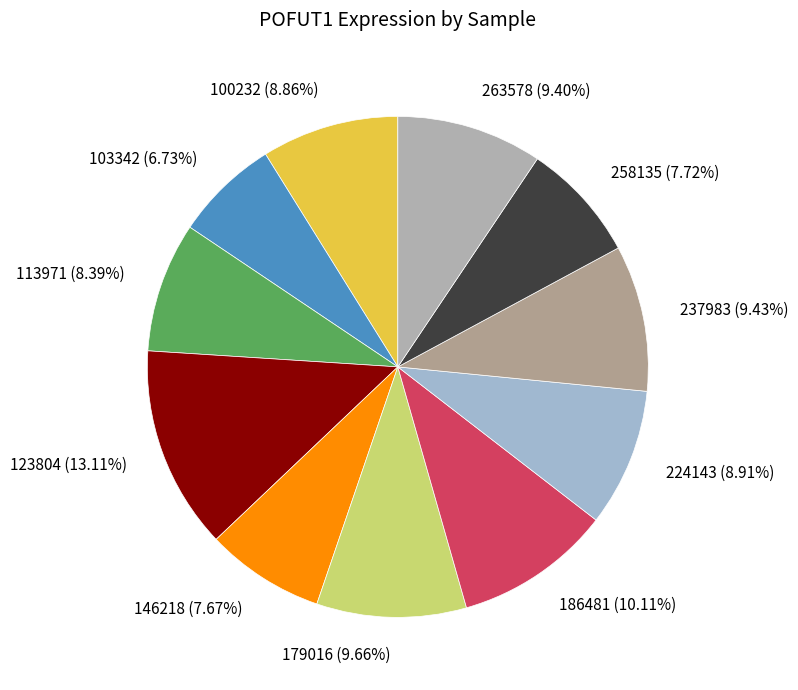

To the nearest percent, what is the difference between the largest and smallest slice percentages?

6%